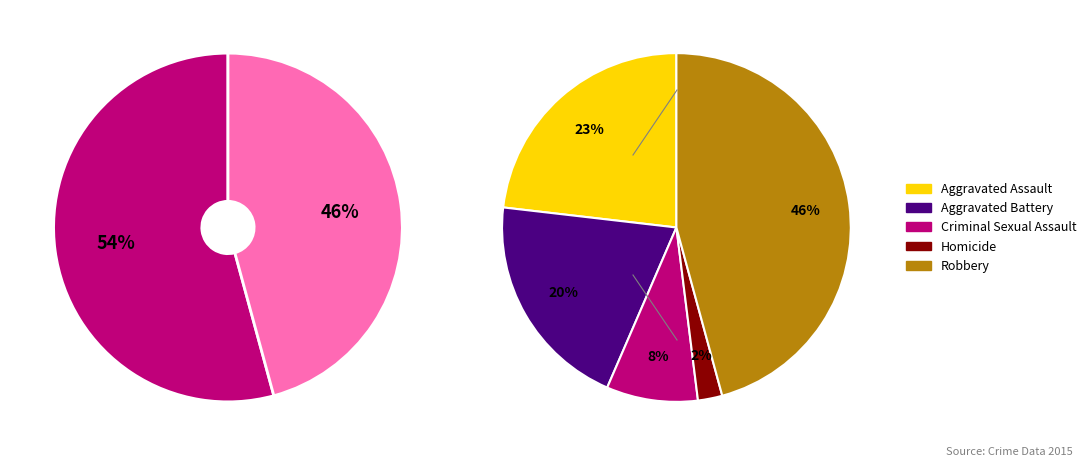

Does Aggravated Battery represent more than half of the total?

No